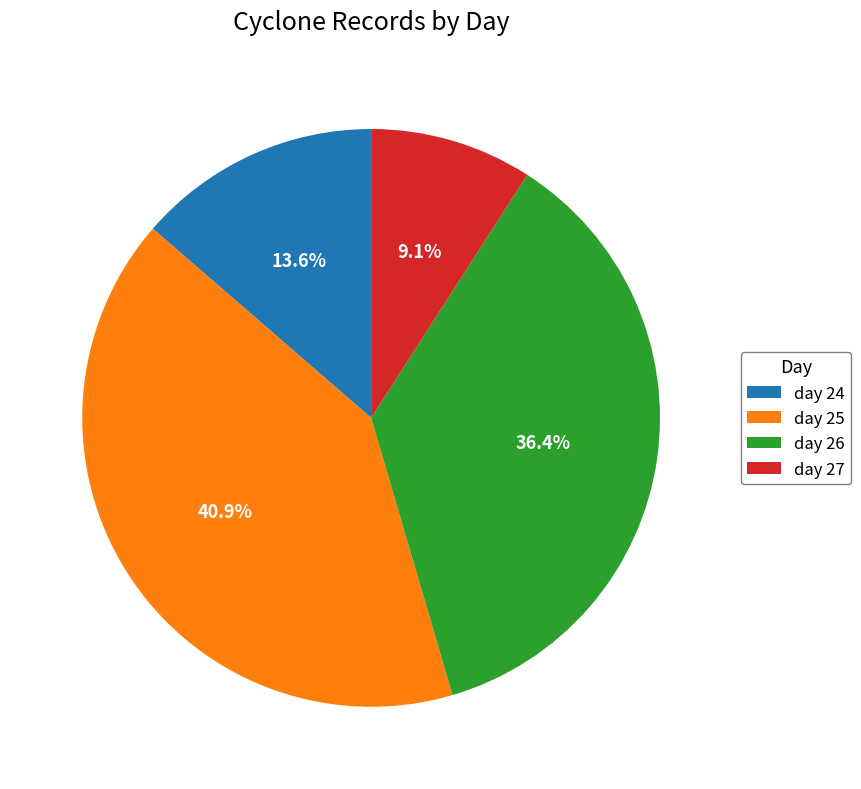

To the nearest percent, what is the difference between the largest and smallest slice percentages?

32%